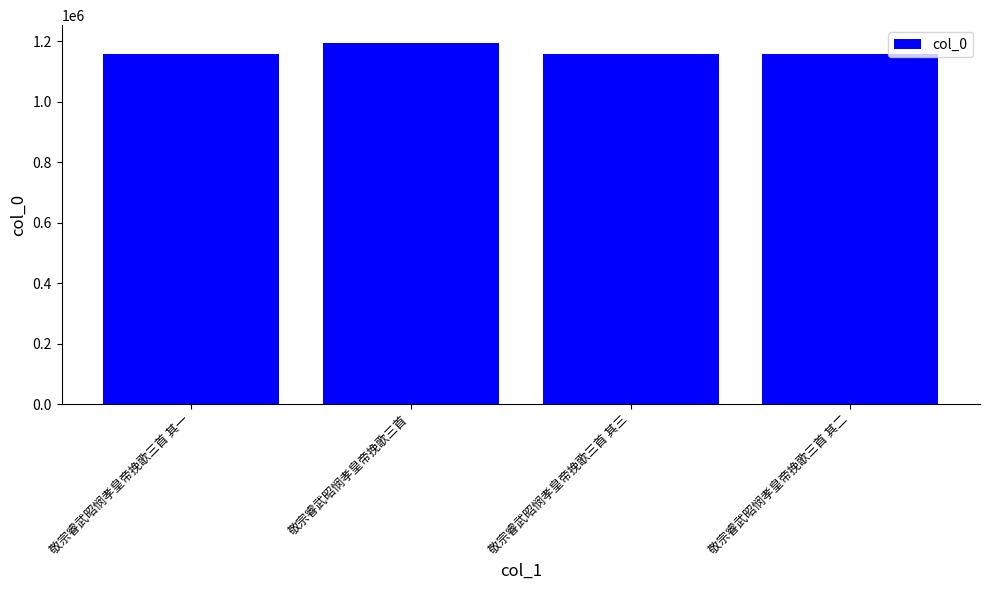

Are the bars horizontal?

No